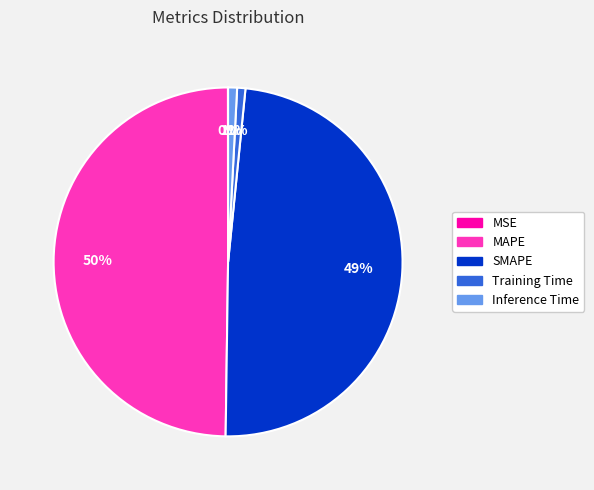

The Training Time slice represents 12% of the pie. True or false?

False